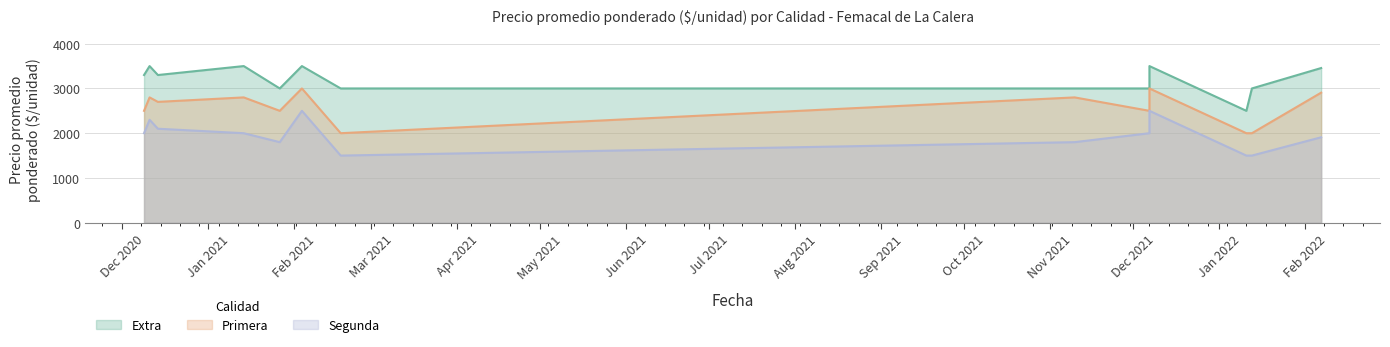

List the series in order of their peak value, highest first.

Extra, Primera, Segunda